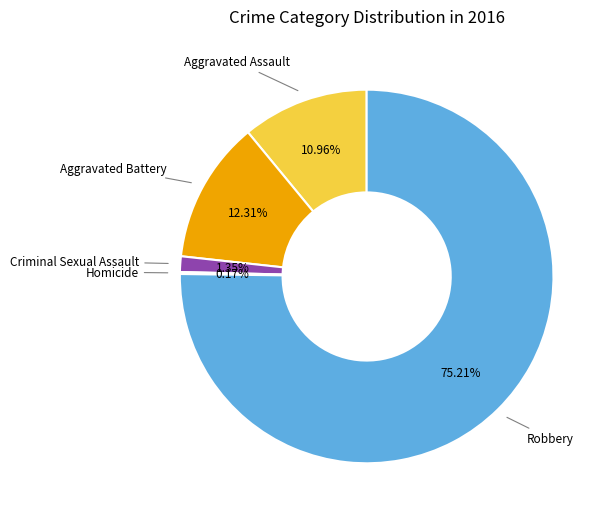

Do Aggravated Battery and Aggravated Assault together represent more than half of the pie?

No